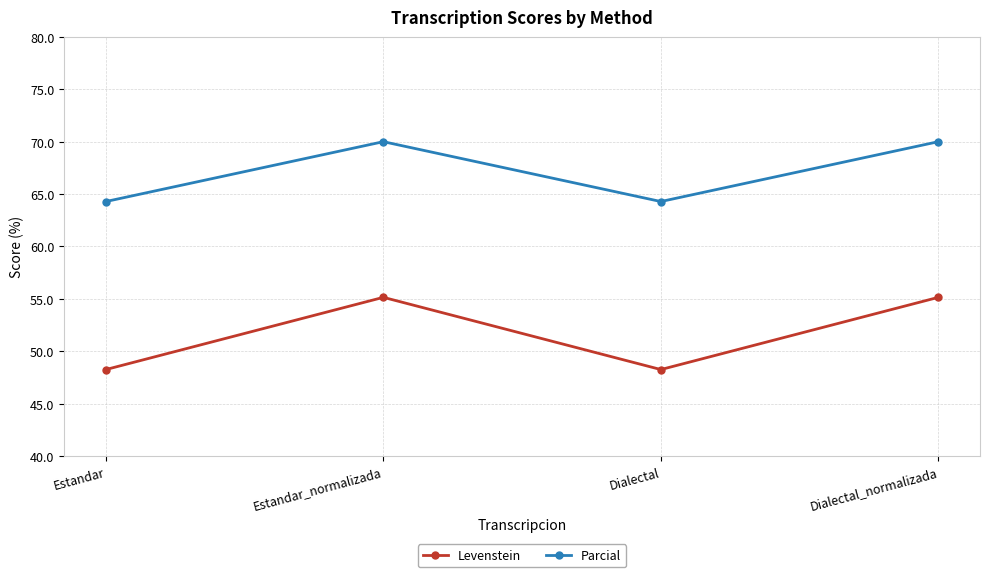

What value does the Levenstein series have at Estandar_normalizada?

55.1